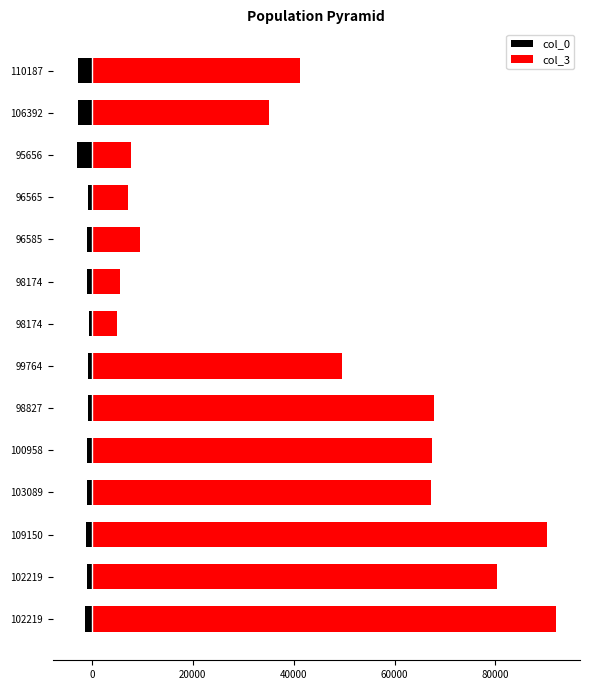

At how many categories does at least one series exceed 43051?

7